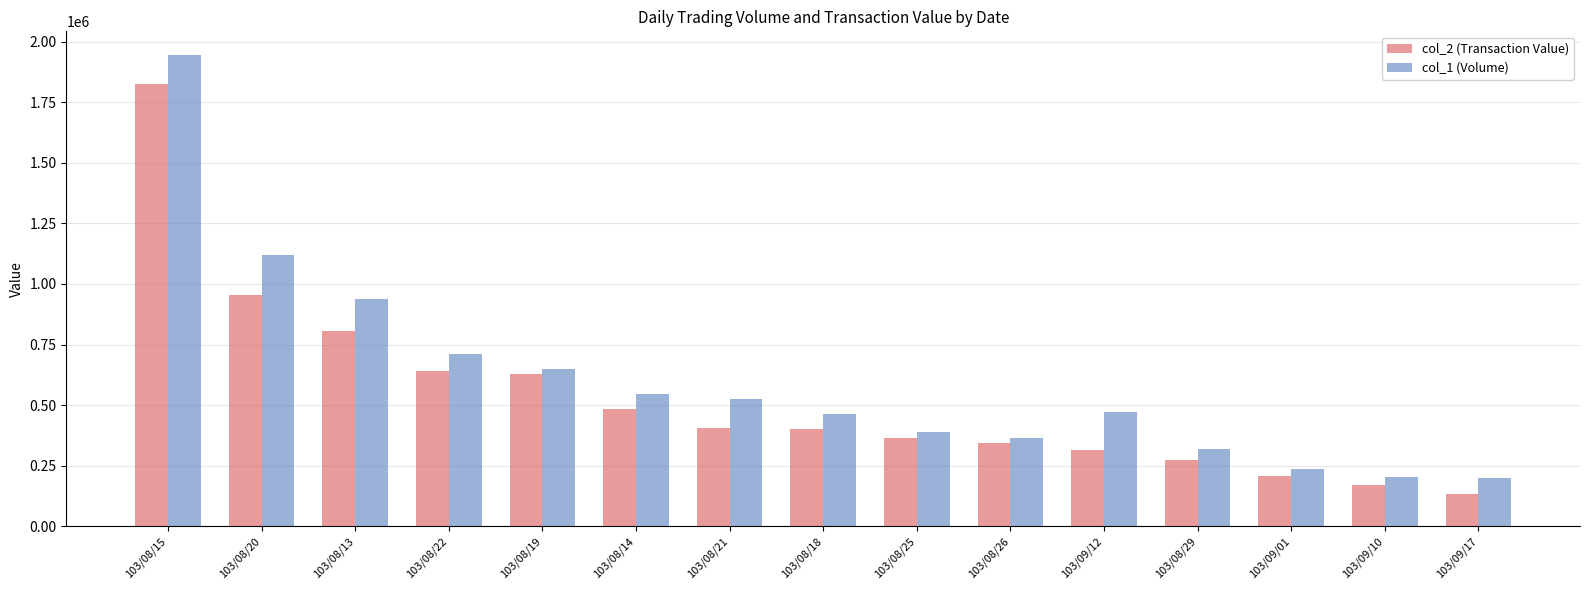

What is the difference between the maximum and minimum values in the col_1 (Volume) series?

1746000